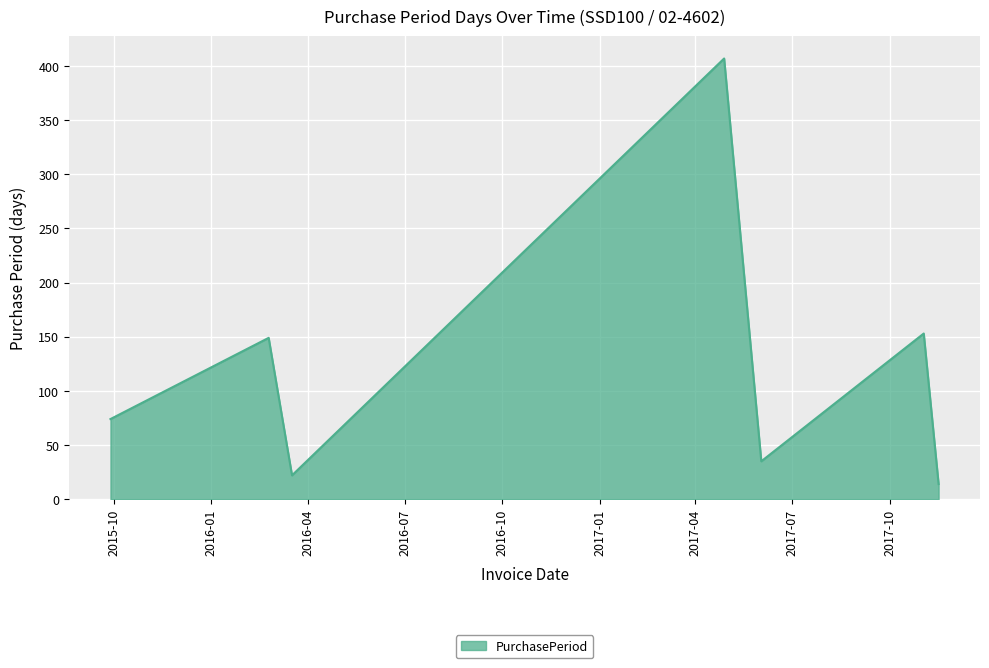

How many interior local valleys (lower than both neighbors) does the data have?

2